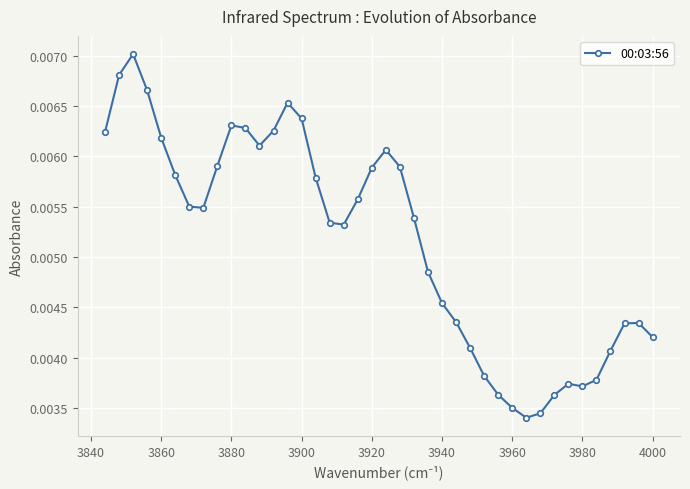

How many values are between 0 and 1?

40